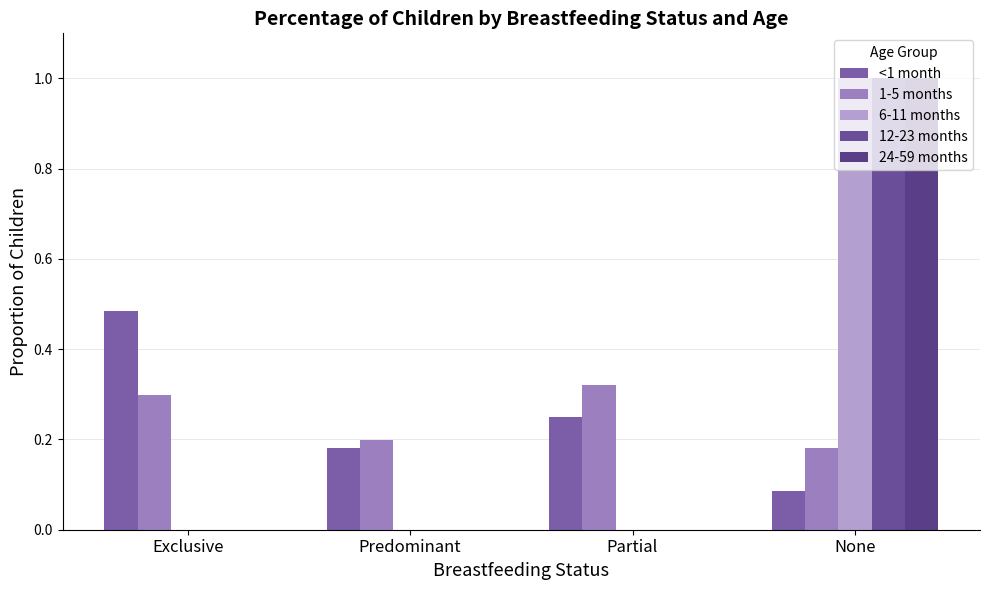

Reading left to right, extract all data points from this chart.

<1 month: Exclusive=0.5	Predominant=0.2	Partial=0.2	None=0.1
1-5 months: Exclusive=0.3	Predominant=0.2	Partial=0.3	None=0.2
6-11 months: Exclusive=0.0	Predominant=0.0	Partial=0.0	None=1.0
12-23 months: Exclusive=0.0	Predominant=0.0	Partial=0.0	None=1.0
24-59 months: Exclusive=0.0	Predominant=0.0	Partial=0.0	None=1.0